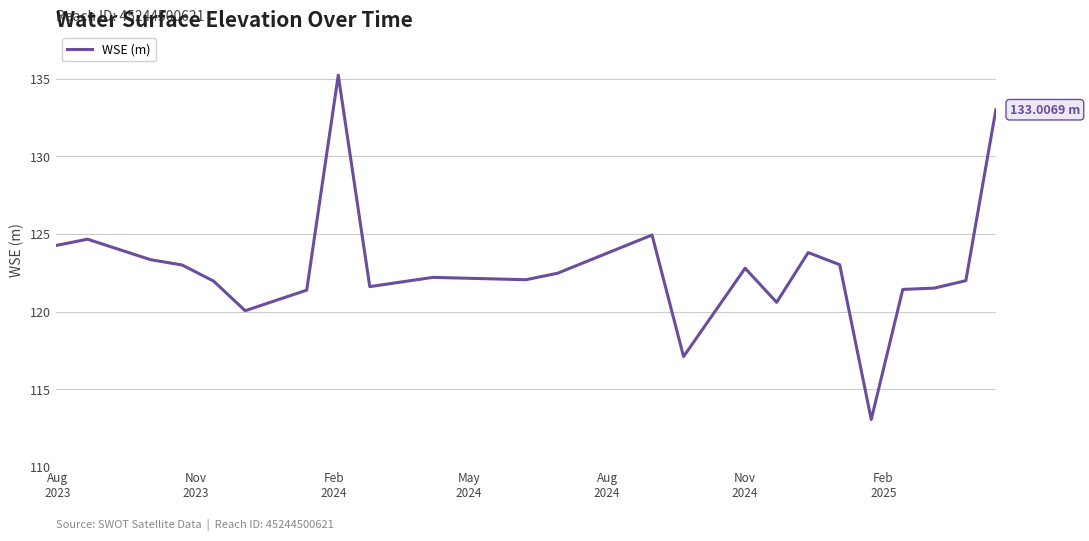

Does the chart display data point markers on the line(s)?

No